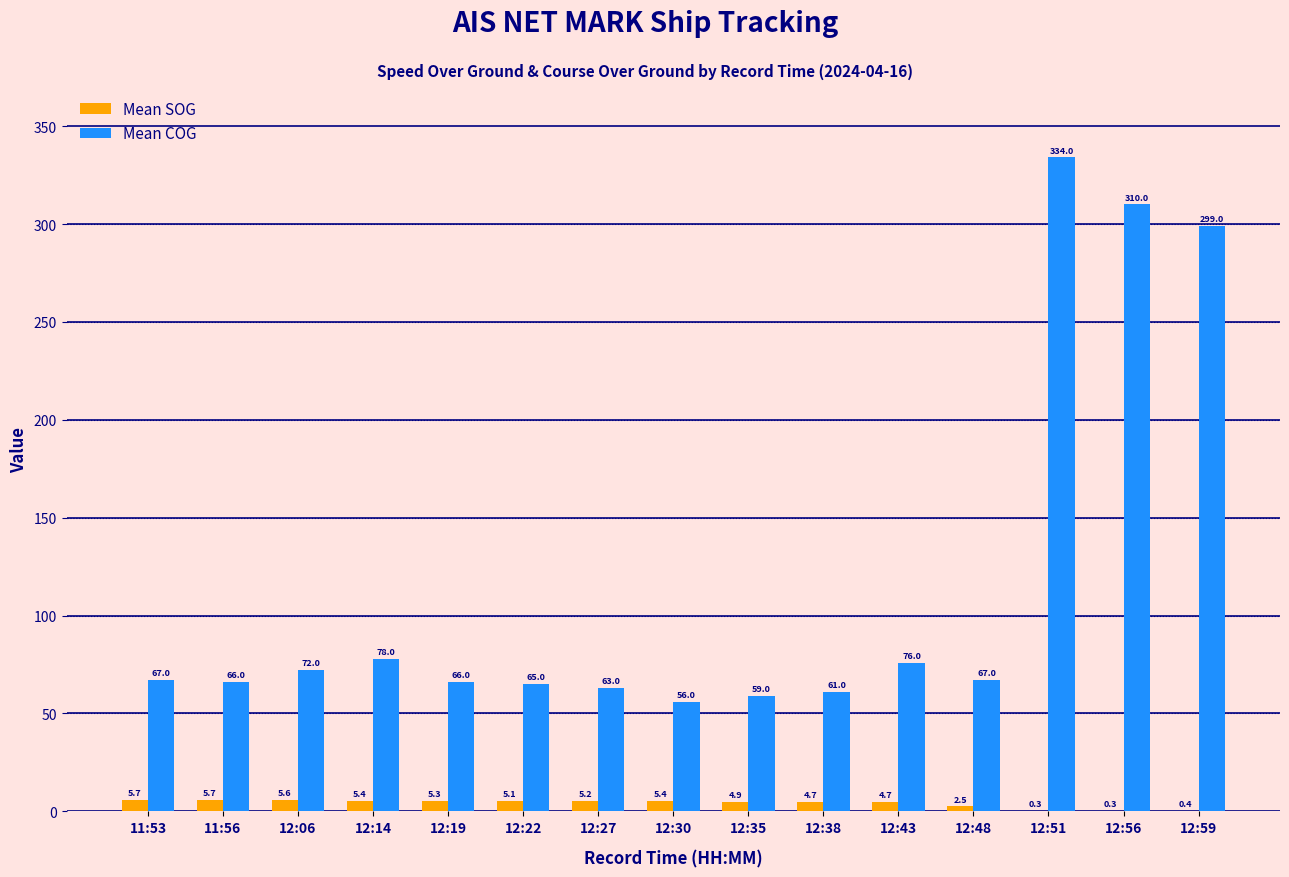

The value of Mean COG at 12:35 is 59.0. True or false?

True